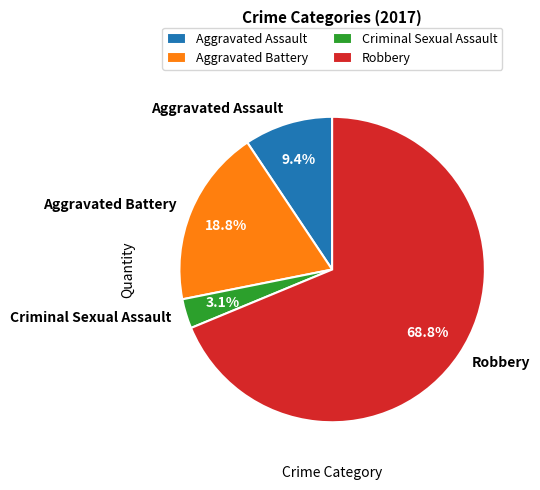

Between Robbery and Aggravated Assault, which is larger?

Robbery